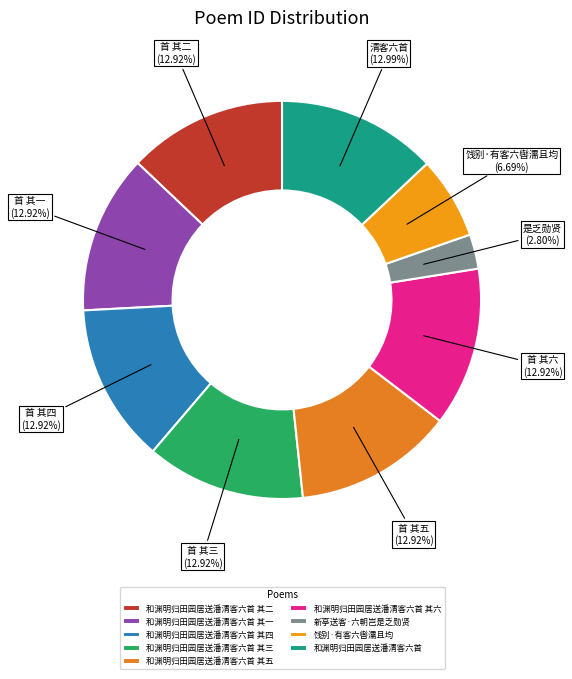

What percentage is NOT represented by 和渊明归田园居送潘清客六首 其二?

87.1%